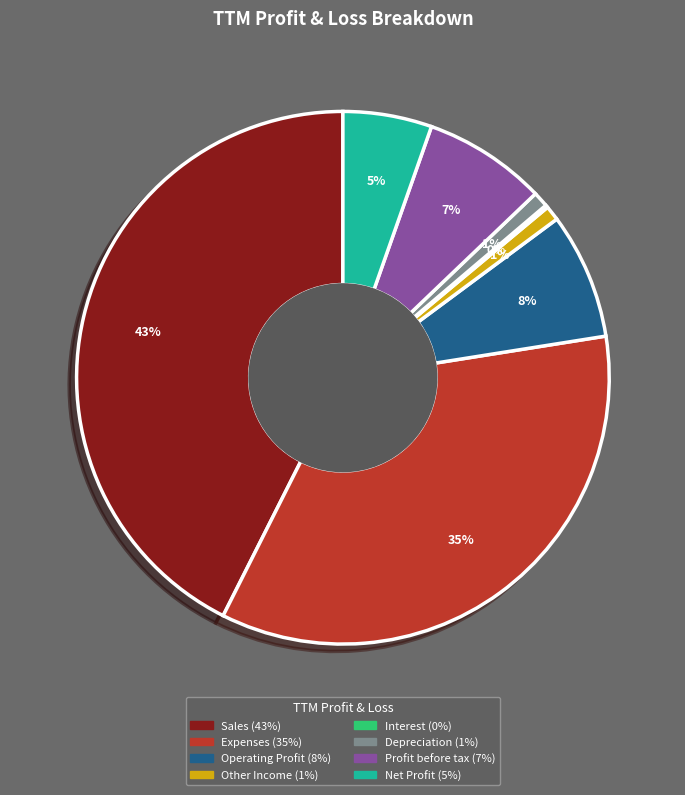

To the nearest percent, what is the combined percentage of Depreciation and Other Income?

2%